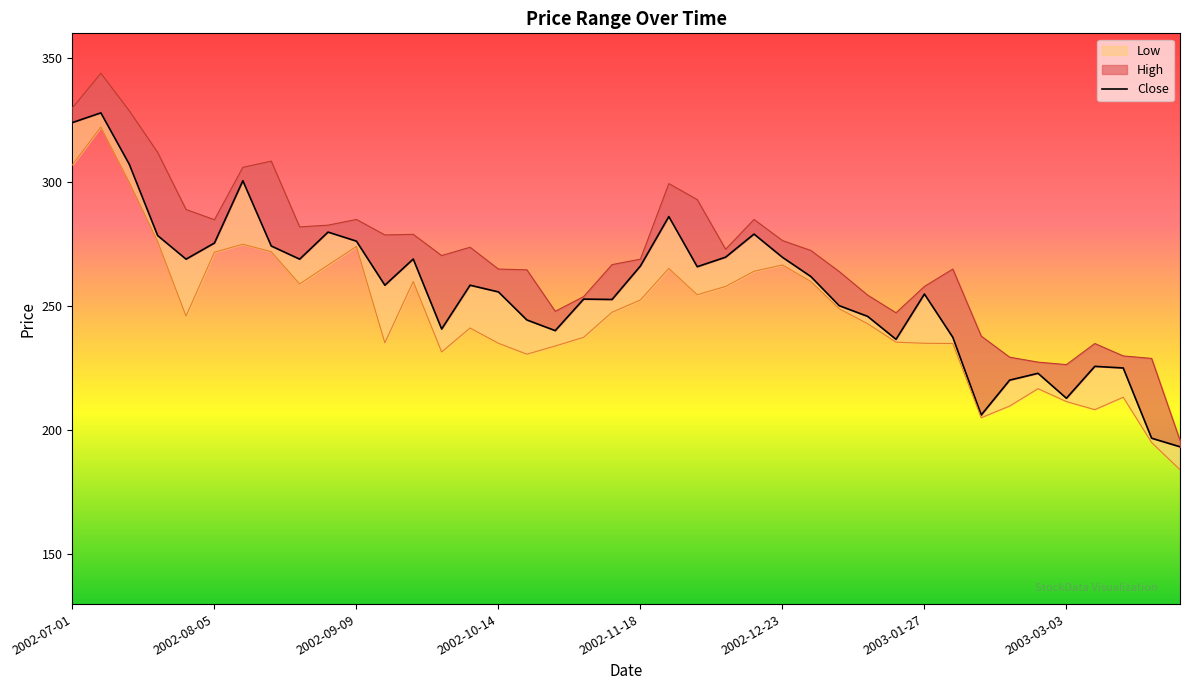

What are all the series names shown in the legend?

Close, High, Low